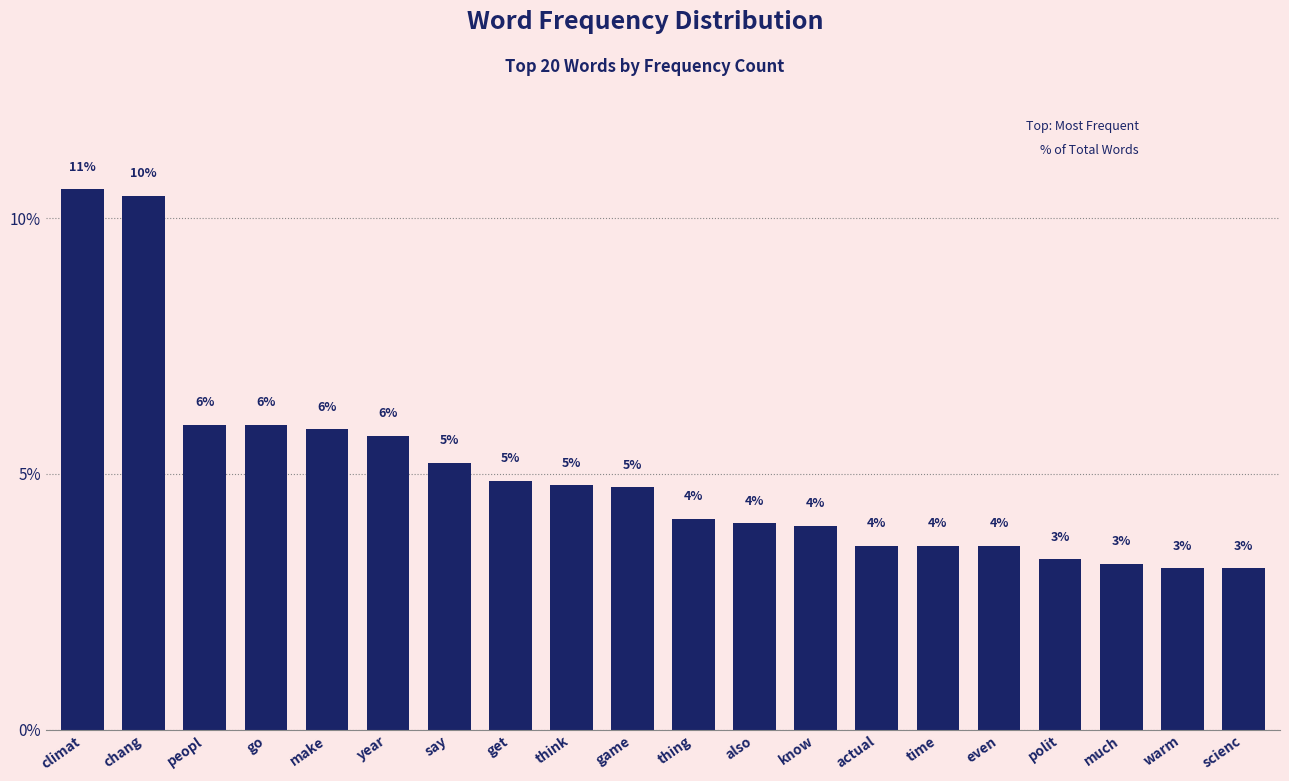

Where does the data first go above 4?

climat